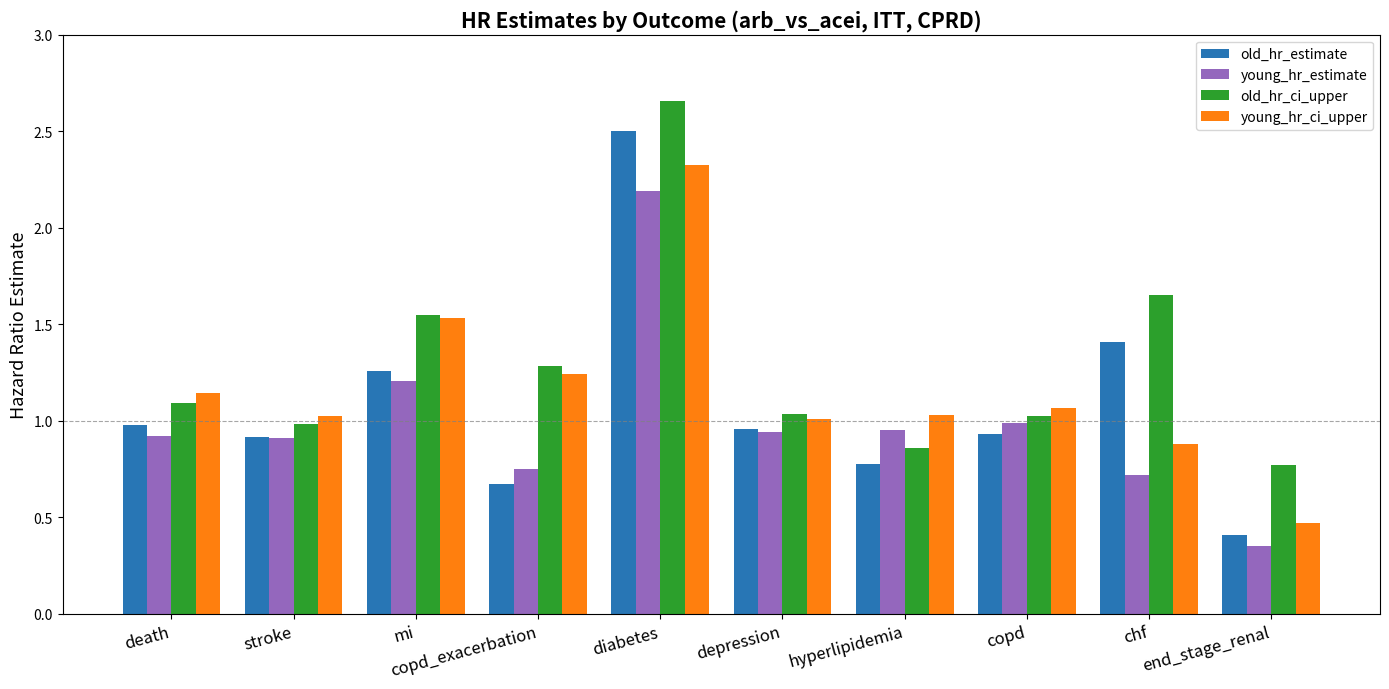

Is it true that young_hr_estimate equals 0.6 at mi?

False